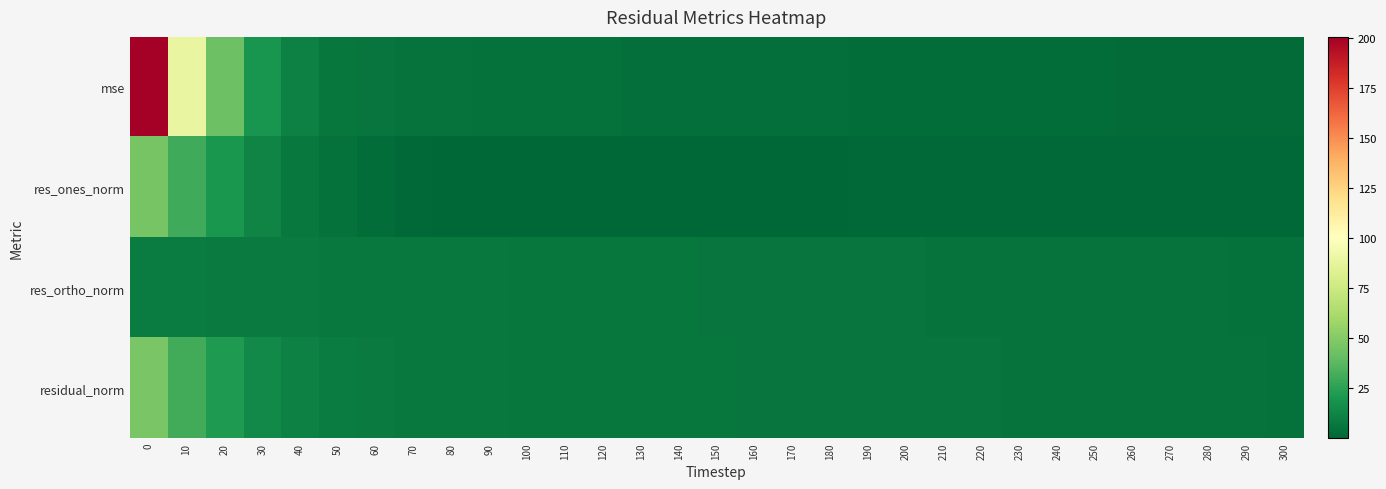

List the series in order of their overall mean, highest first.

mse, residual_norm, res_ortho_norm, res_ones_norm